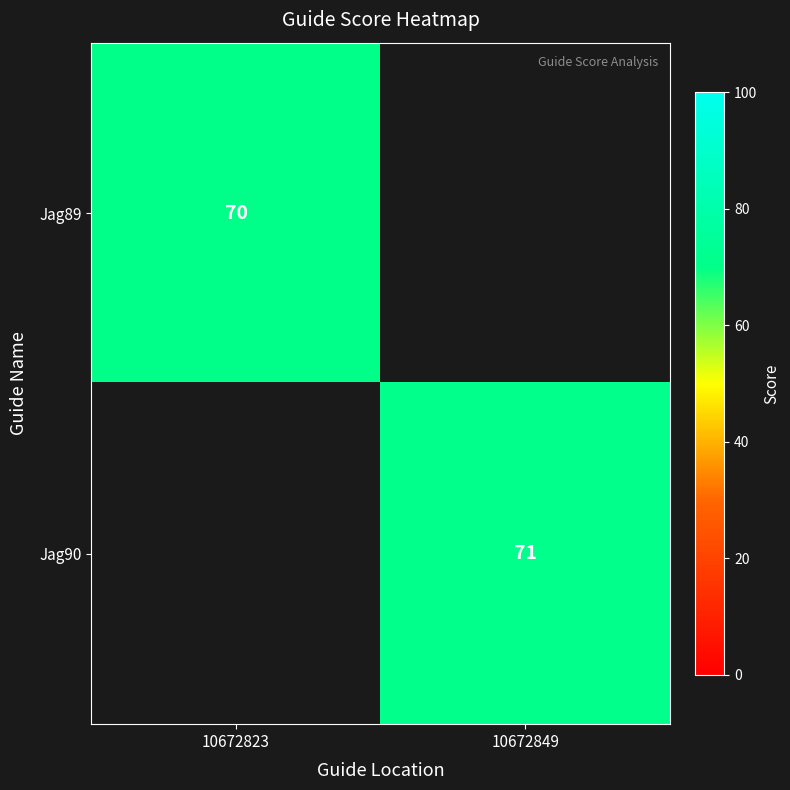

Is the value of Jag89 at 10672823 greater than the value of Jag90 at 10672849?

No